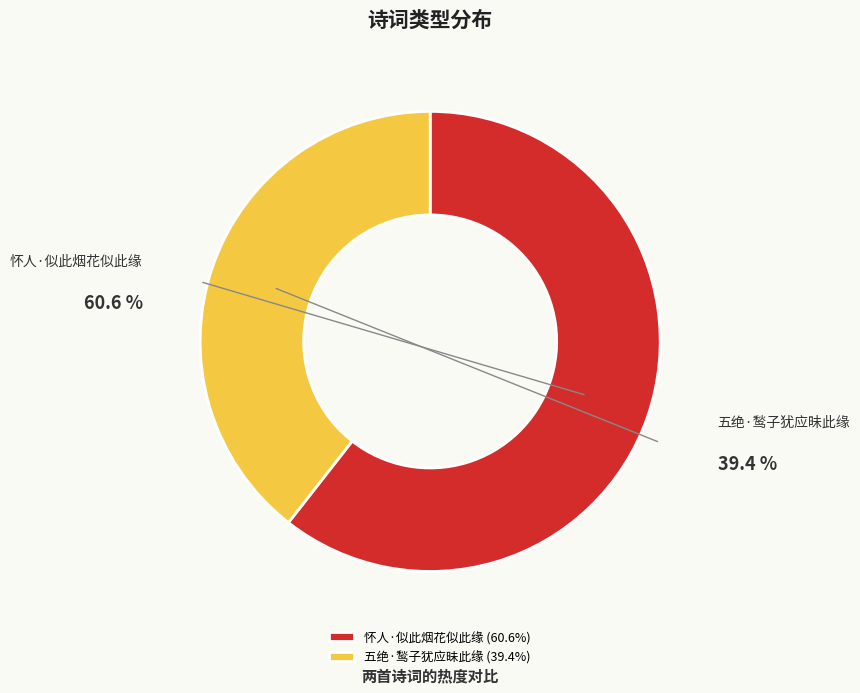

To the nearest percent, what portion does 五绝·鹙子犹应昧此缘 represent?

39%